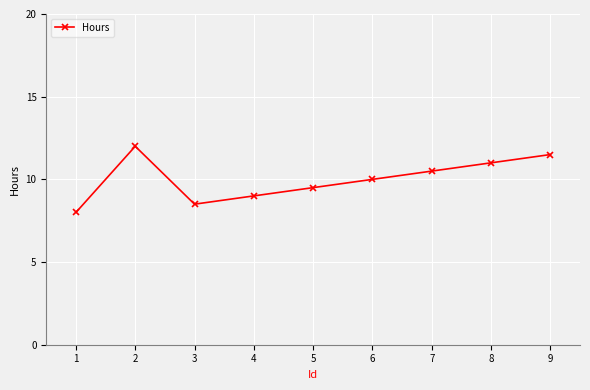

How many values are below 10?

4